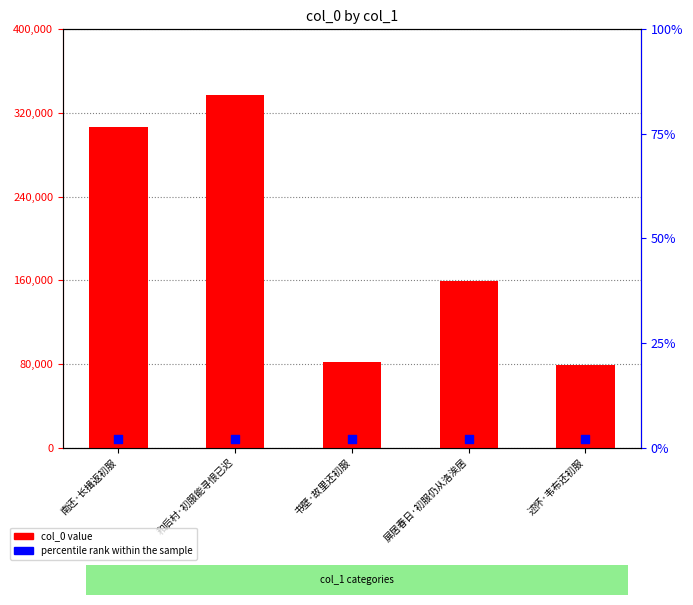

Which series reaches the maximum Y coordinate?

col_0